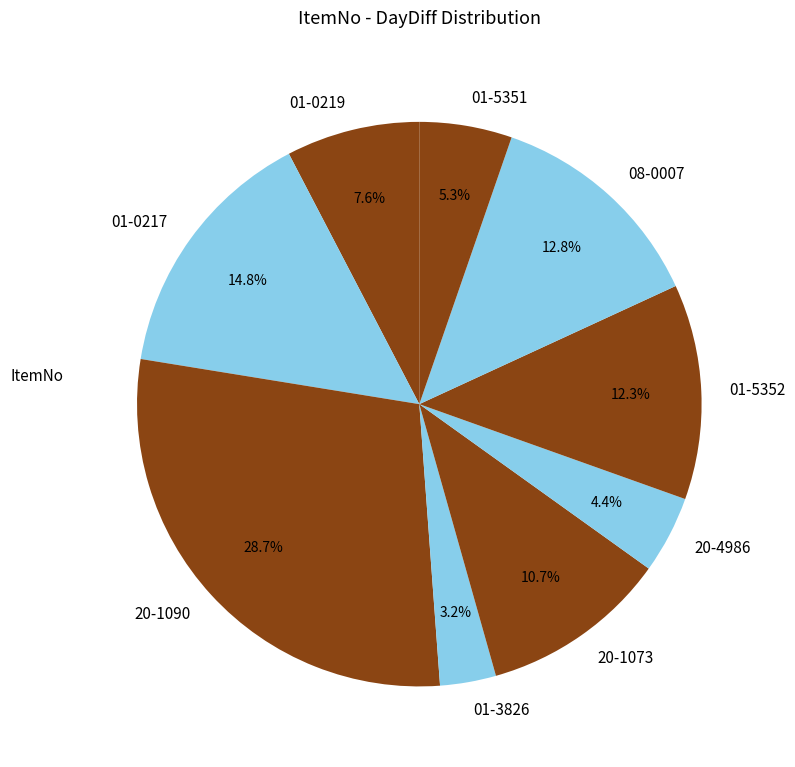

To the nearest percent, what is the average slice percentage?

11%